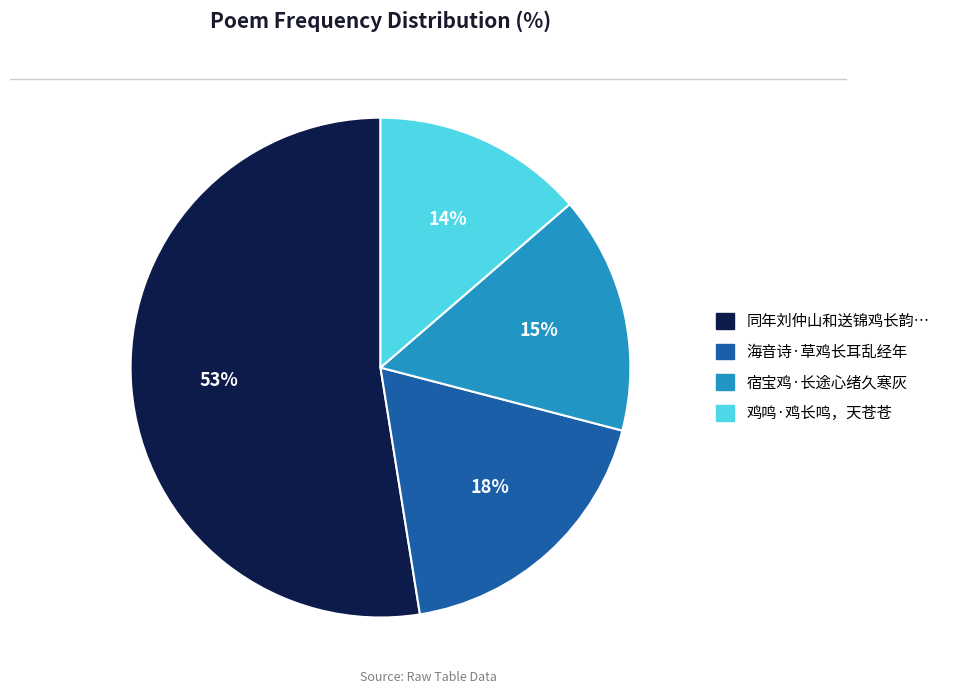

Count the number of slices in the pie.

4